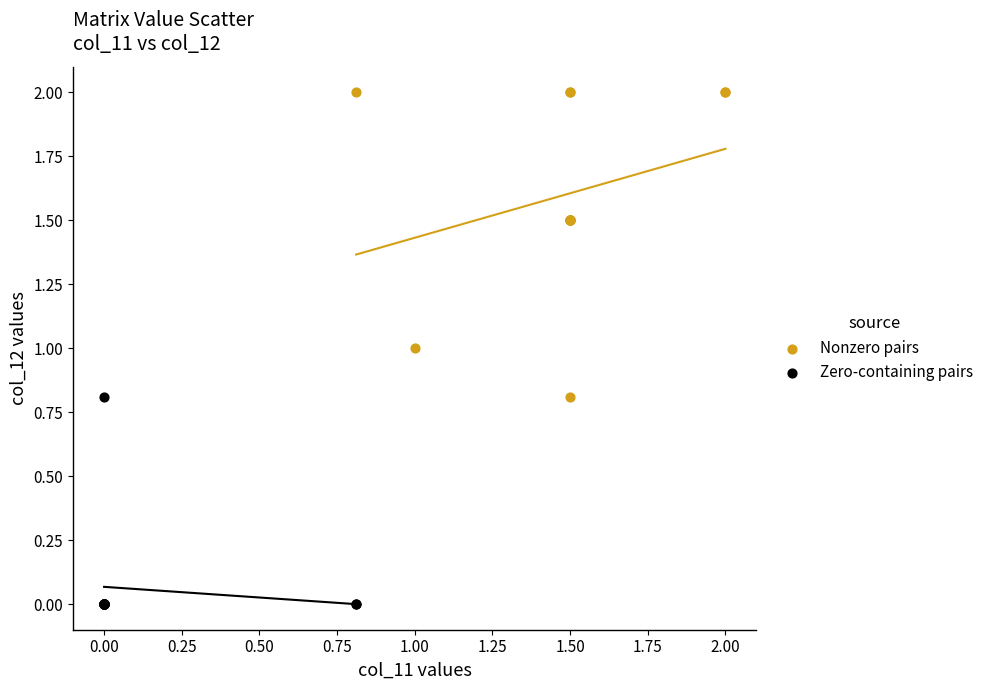

Which series reaches the minimum Y coordinate?

Zero-containing pairs